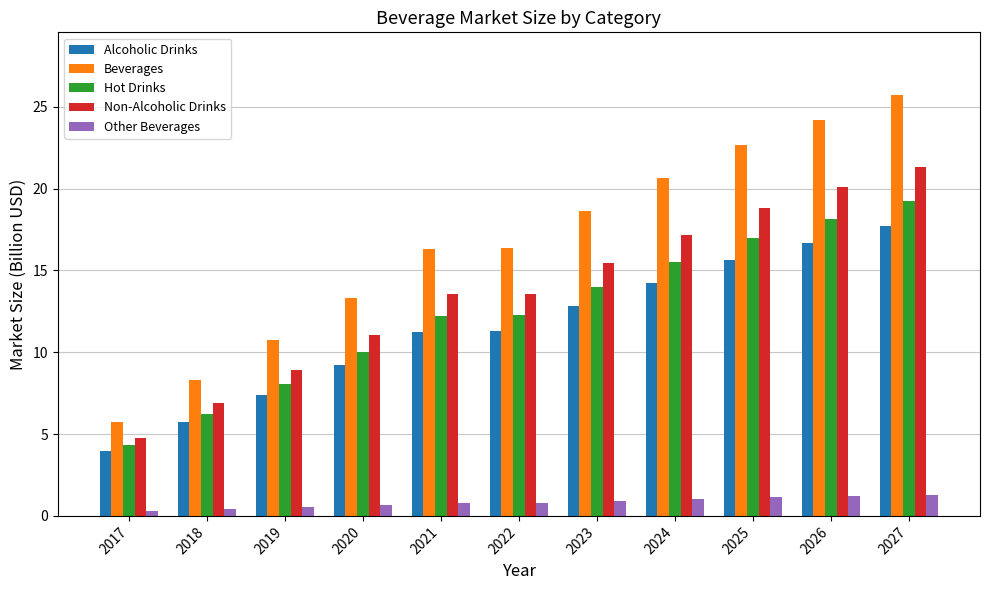

Is it true that Beverages equals 5.8 at 2017?

True